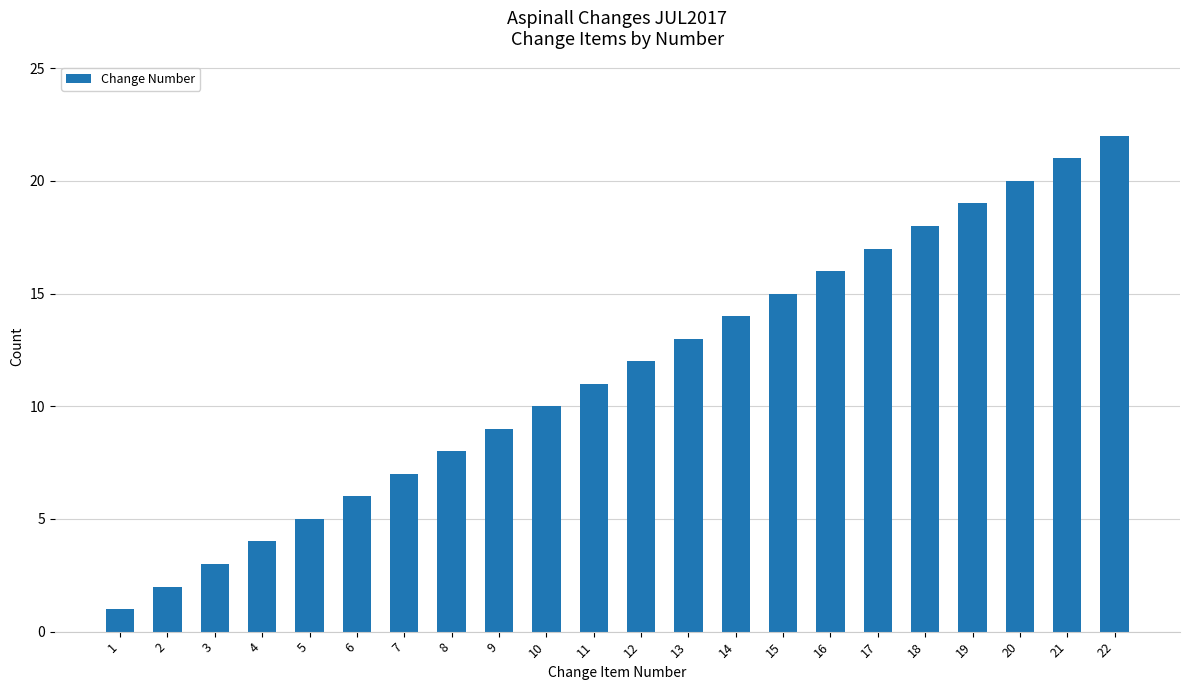

Which has a higher value, 3 or 21?

21